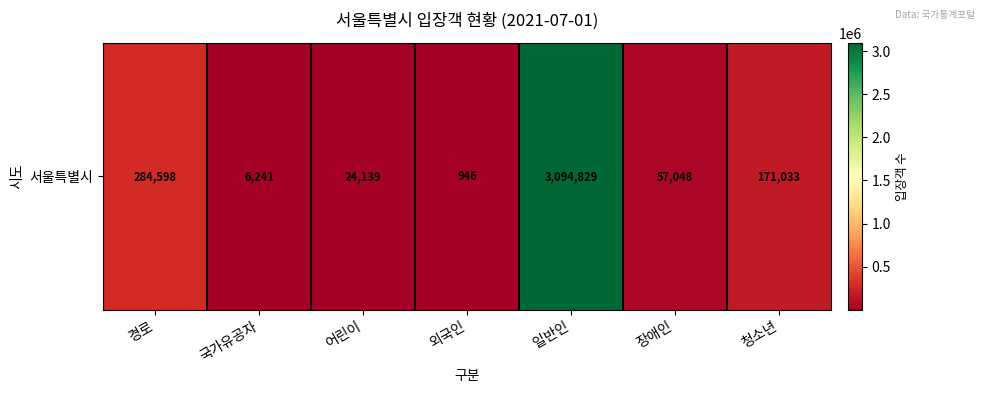

What is the difference between the maximum and minimum values?

3093883